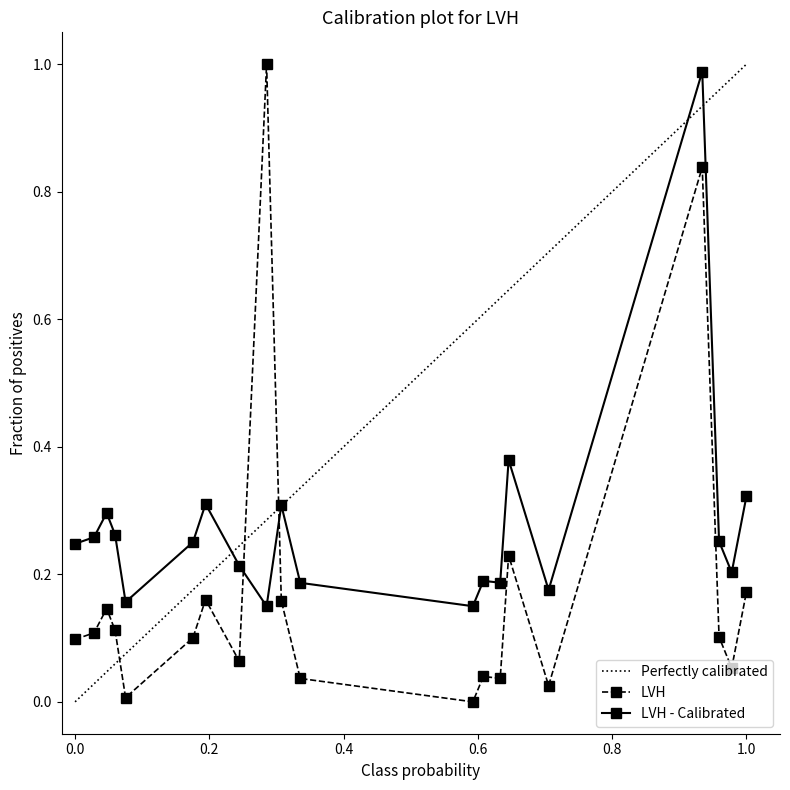

What is the value of the 9th point from the left?

1.0